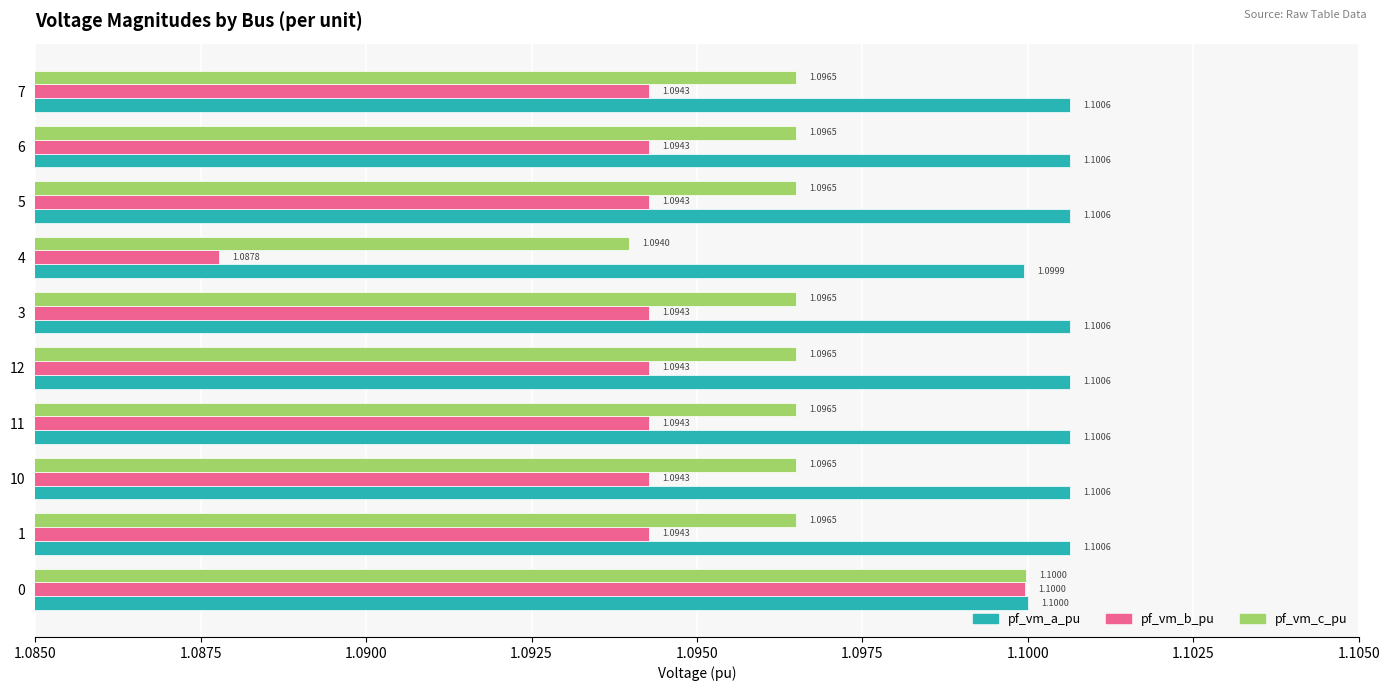

At which category is the sum across all series the highest?

0